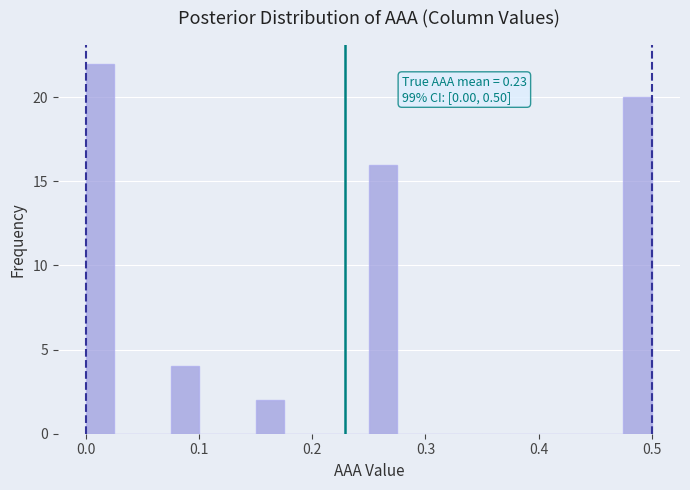

Around what value on the x-axis is the tallest bar? Give the approximate position of its centre, as read against the axis.

0.01